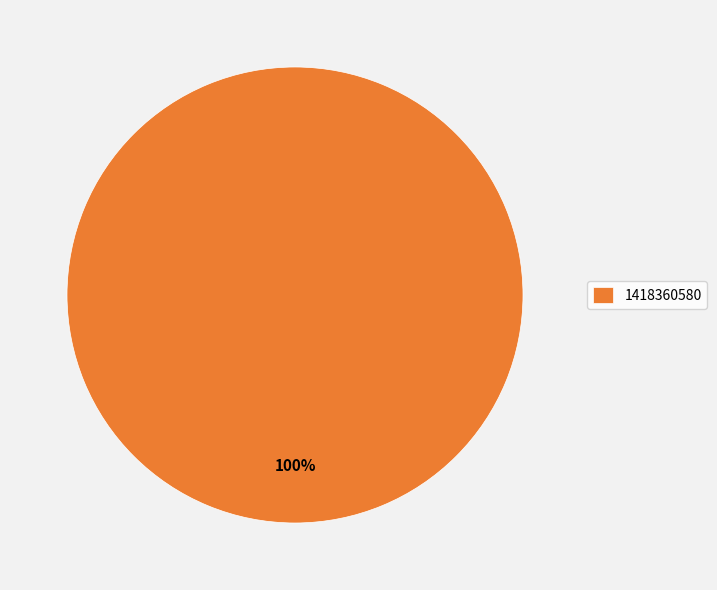

Is there any slice that represents more than half of the pie?

Yes